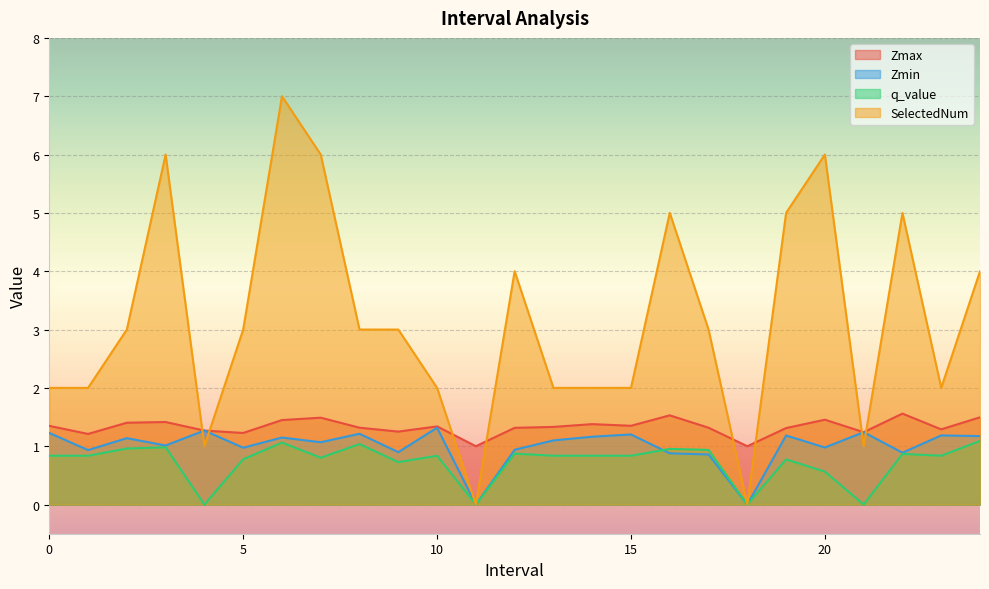

What is the difference between the highest and lowest values at 5?

2.2